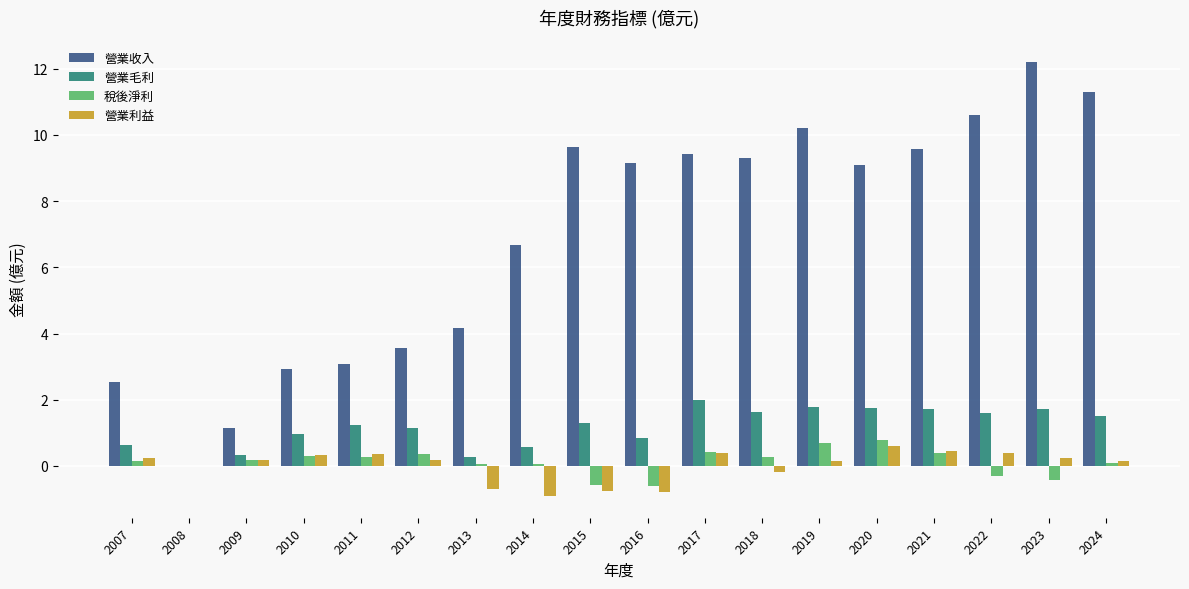

What is the sum of the 營業毛利 values at 2016 and 2008?

0.8